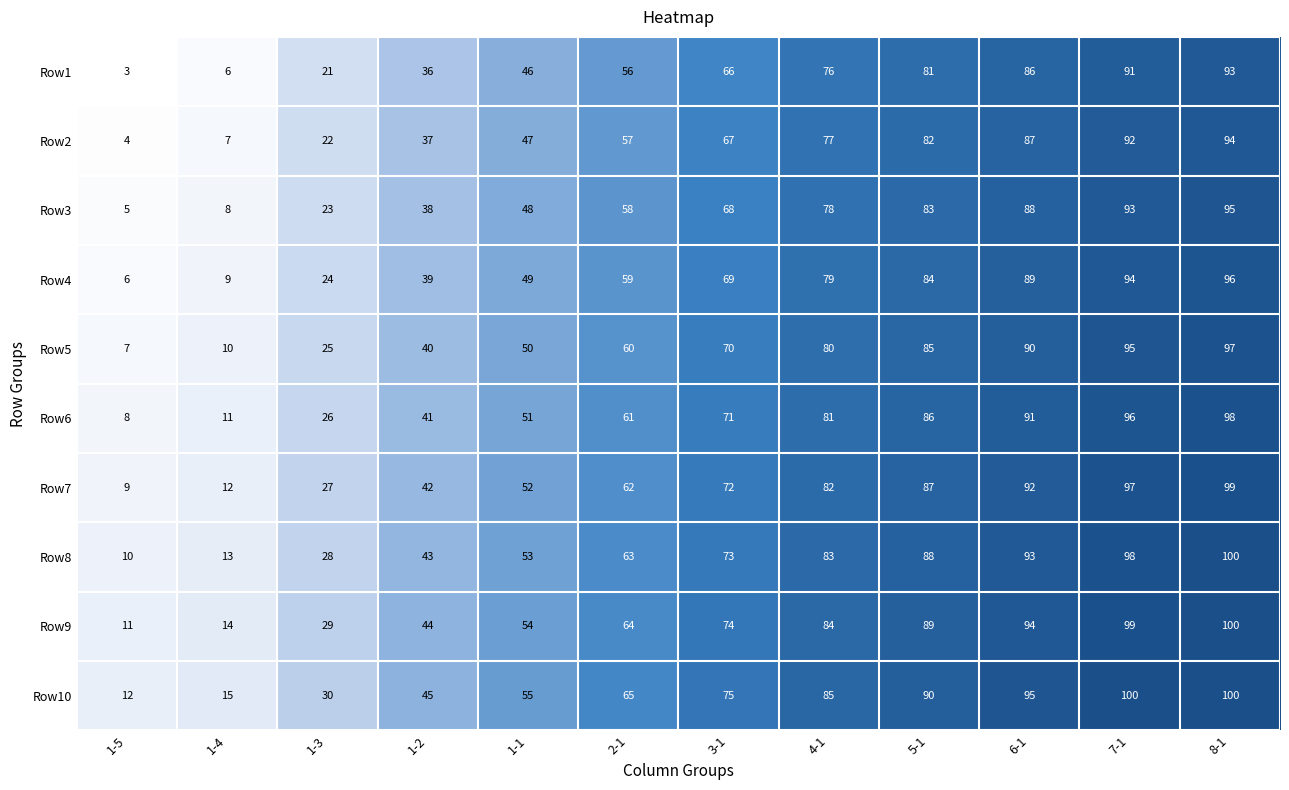

Which category has the lowest value across all series?

1-5